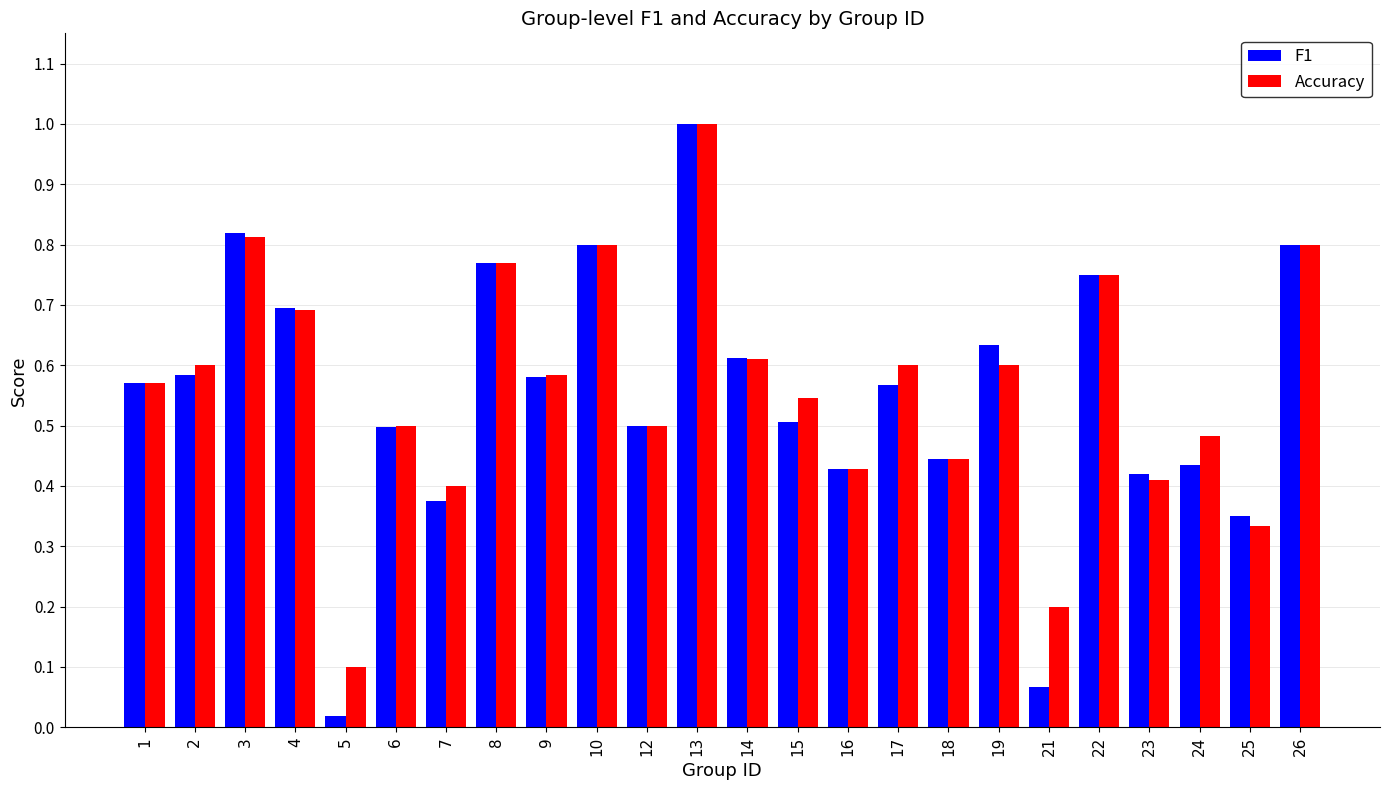

The value of F1 at 7 is 0.4. True or false?

True